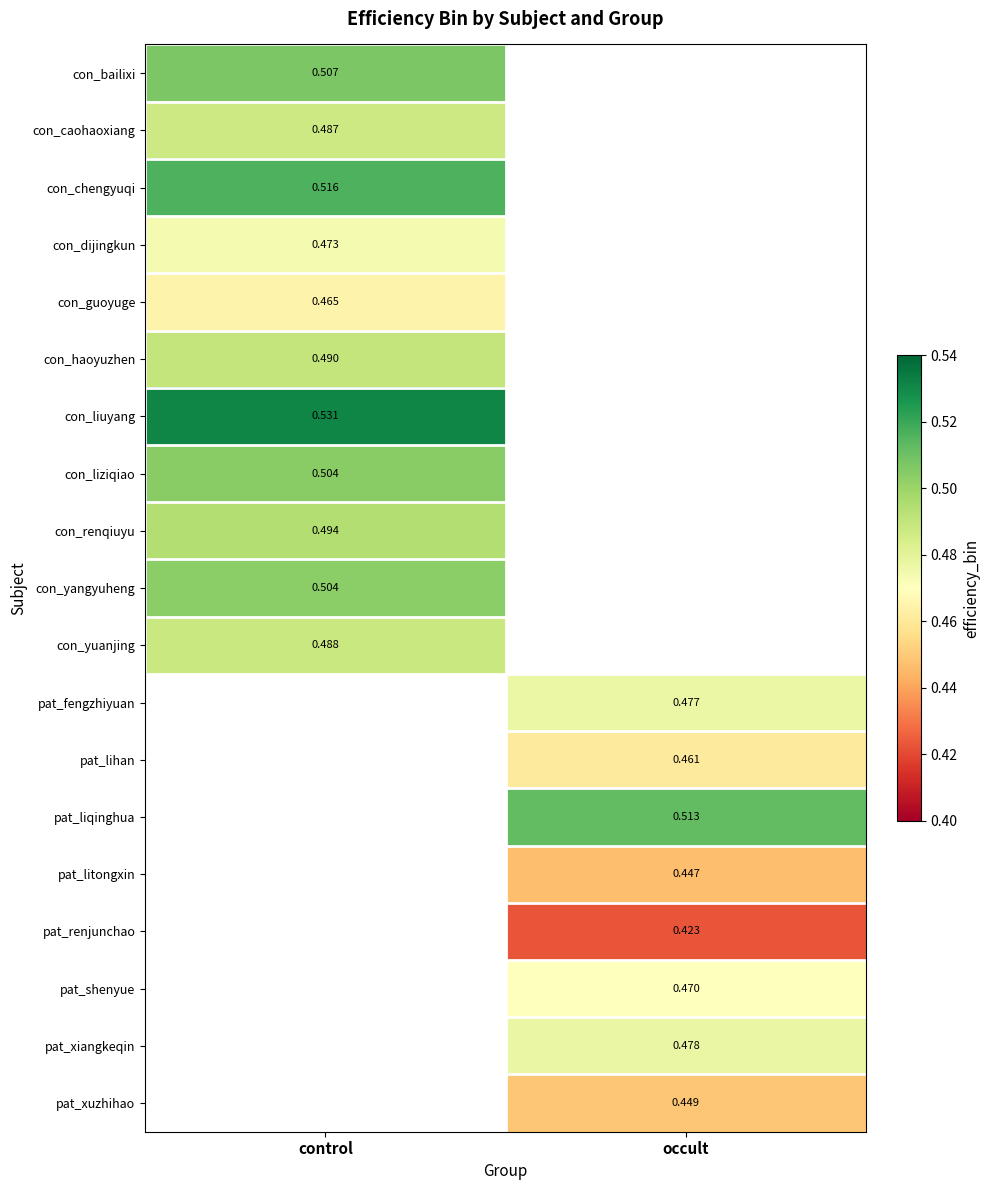

Count the number of data series in this chart.

19